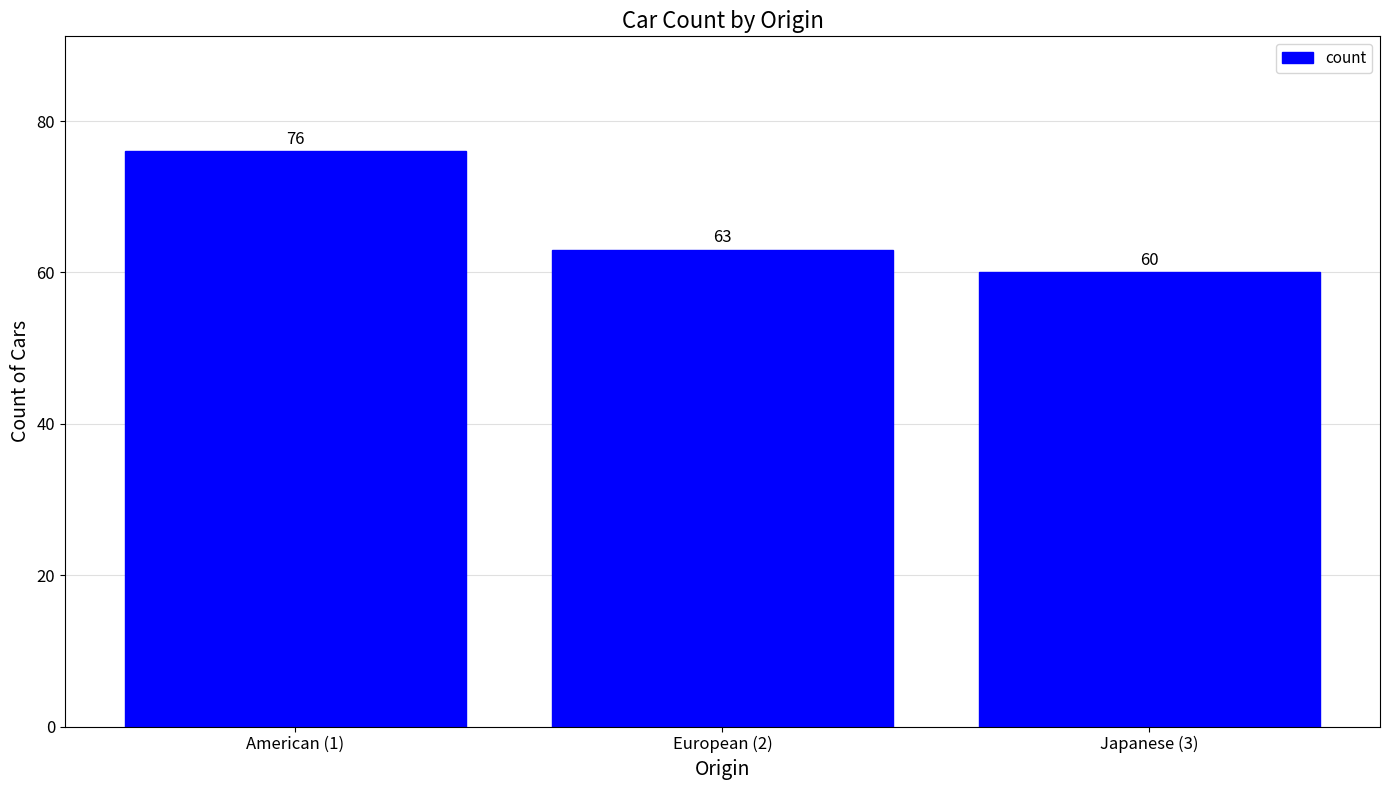

List the labels in order of value, smallest first.

Japanese (3), European (2), American (1)